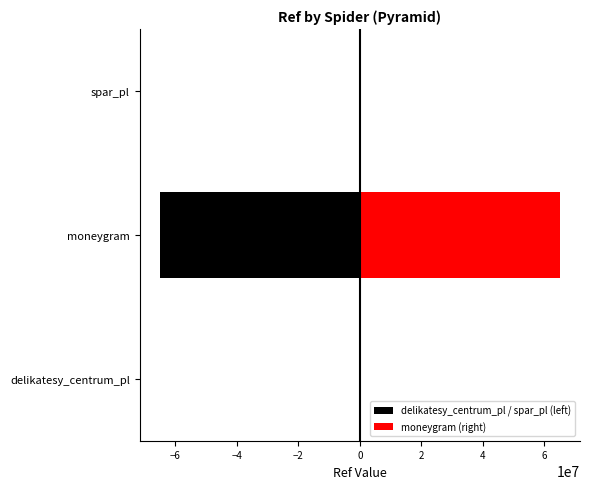

How many bars are there in total?

6